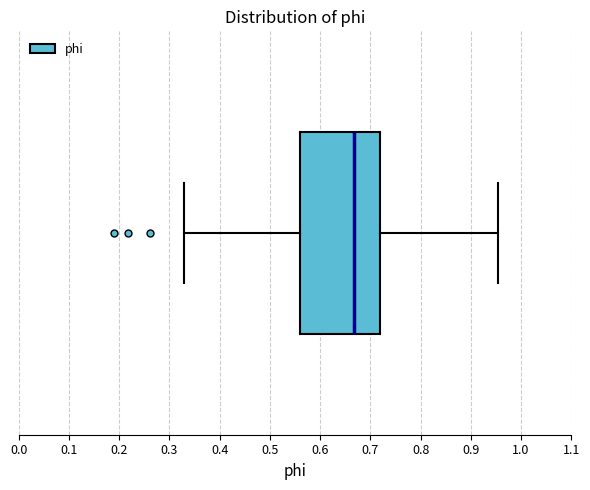

Where is the left edge of the box on the x-axis? The values are not printed on the chart, so give them approximately, as read against the axis.

0.56